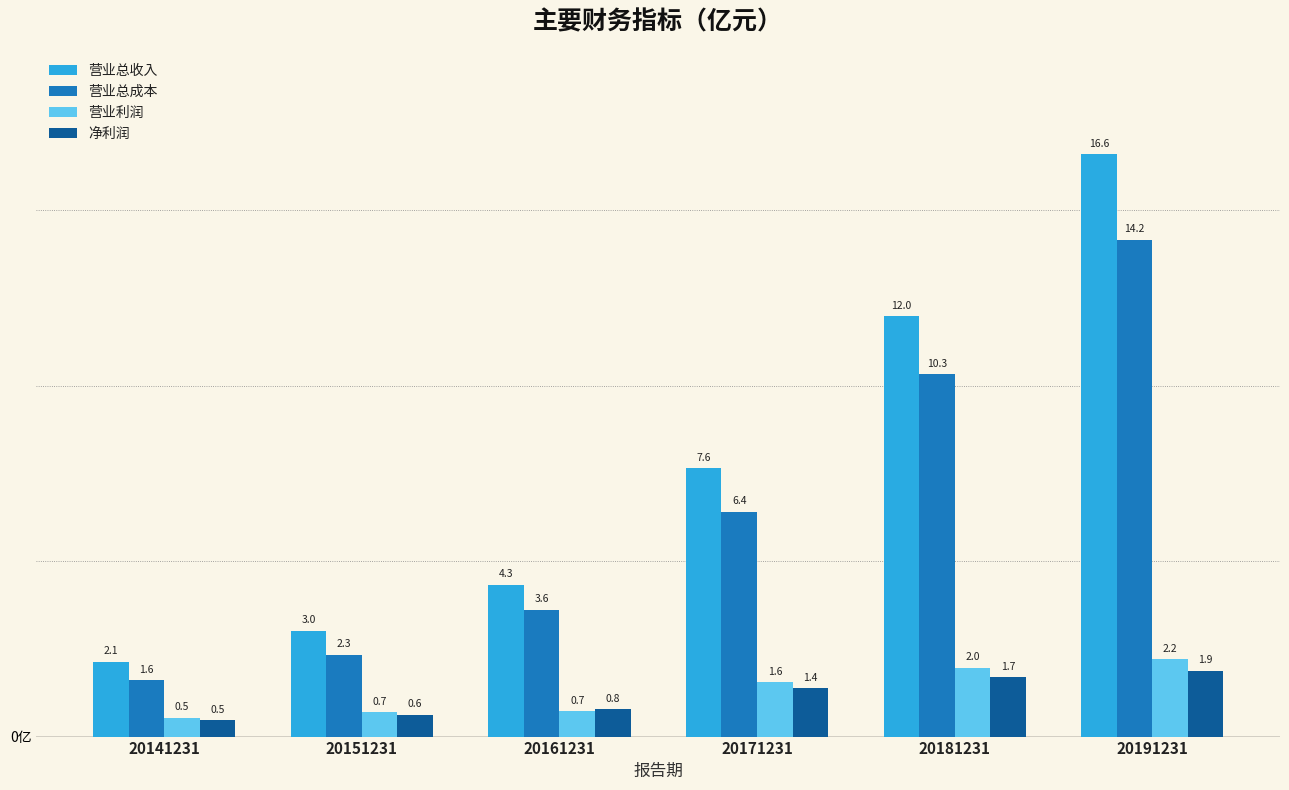

Reading right to left, list all the values displayed in this chart.

营业总收入: 20191231=16.6	20181231=12.0	20171231=7.6	20161231=4.3	20151231=3.0	20141231=2.1
营业总成本: 20191231=14.2	20181231=10.3	20171231=6.4	20161231=3.6	20151231=2.3	20141231=1.6
营业利润: 20191231=2.2	20181231=2.0	20171231=1.6	20161231=0.7	20151231=0.7	20141231=0.5
净利润: 20191231=1.9	20181231=1.7	20171231=1.4	20161231=0.8	20151231=0.6	20141231=0.5